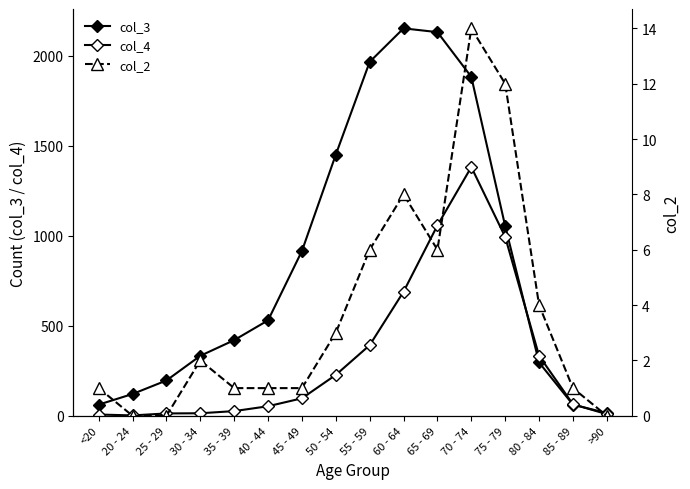

Is it true that col_4 equals 64 at 85 - 89?

True